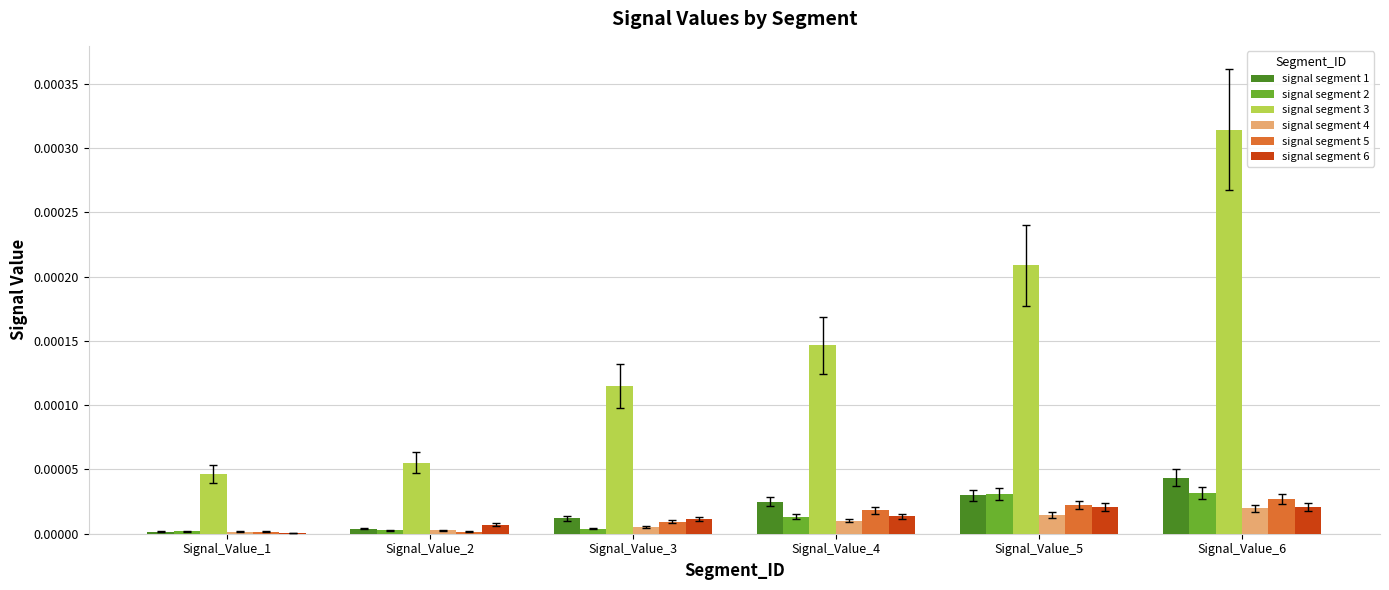

Which series has the largest total across all categories?

signal segment 3